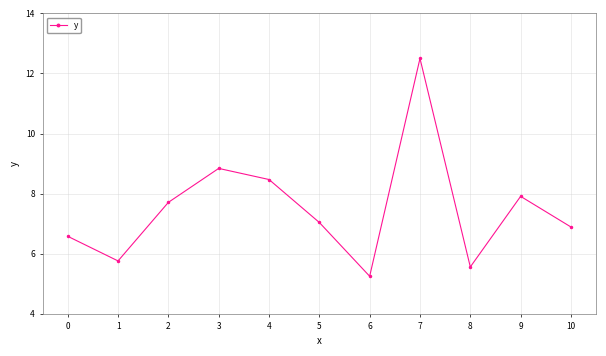

At which category does the data reach its first local peak?

3